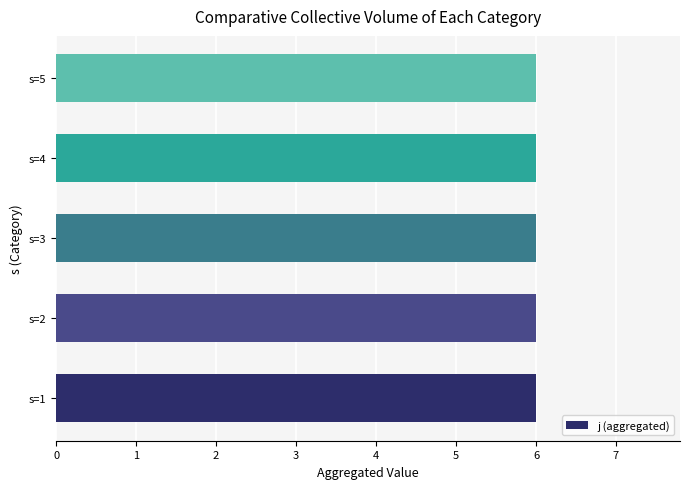

Which series has the largest total across all categories?

j